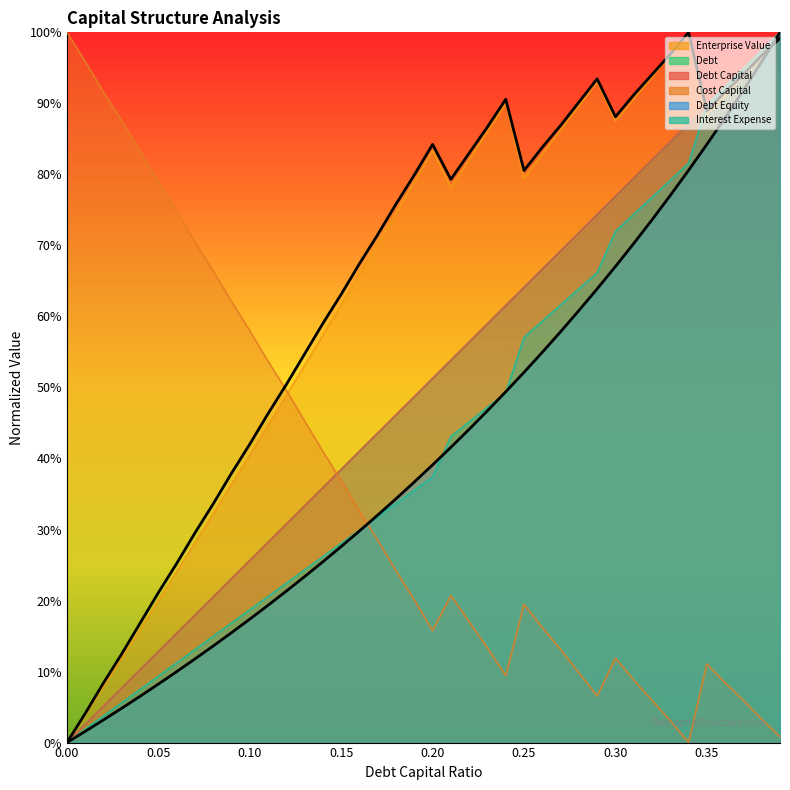

Which category has the highest value in the interest_expense series?

0.39